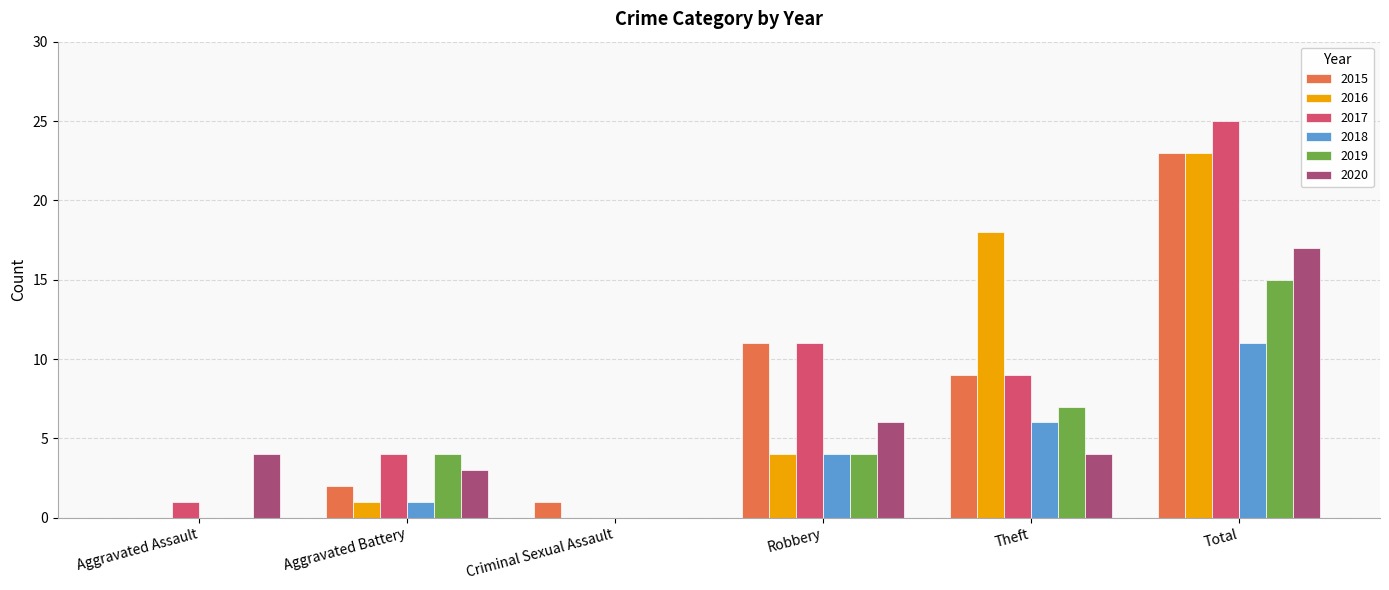

Which series has the widest spread of values?

2017